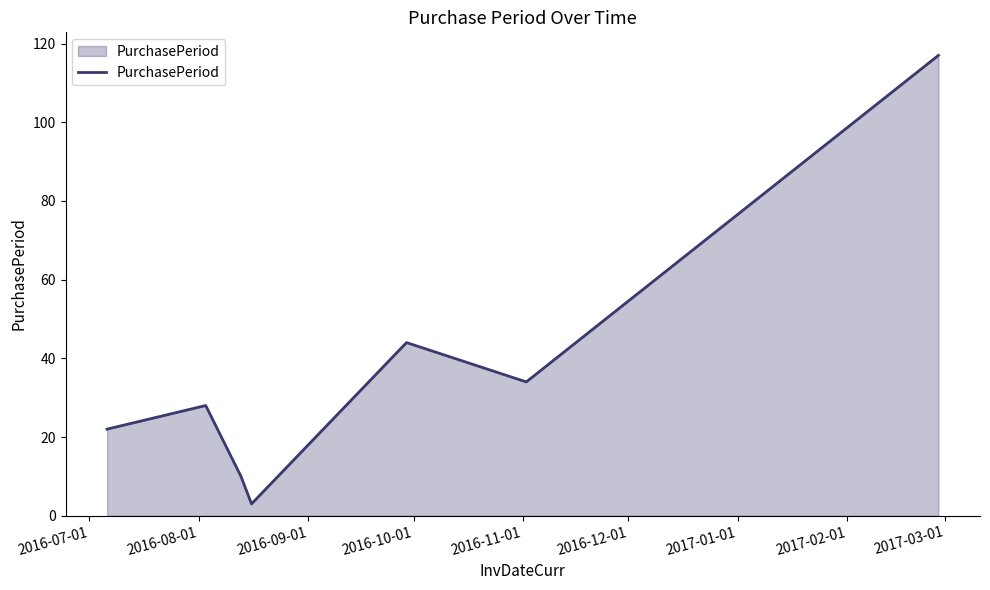

What is the sum of all values?

258